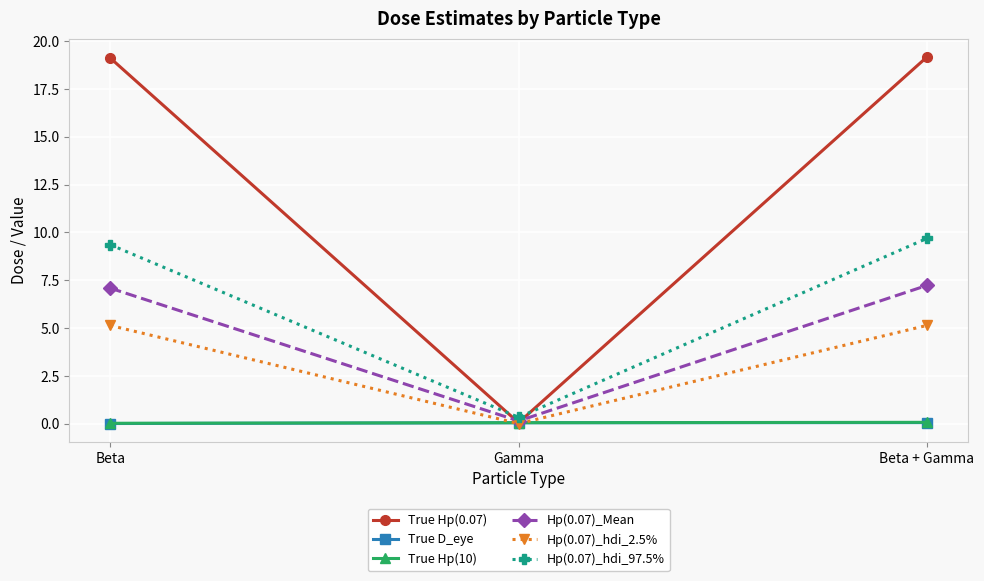

What position from the left is Beta?

1